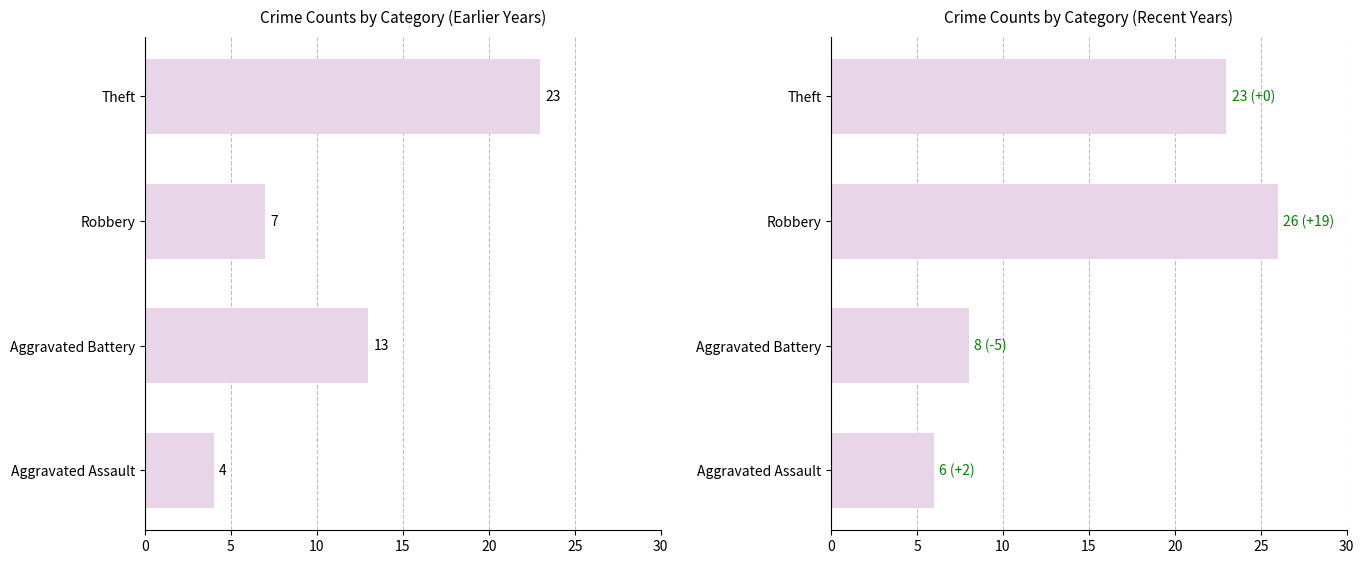

The value of 2015 at Theft is 9. True or false?

False